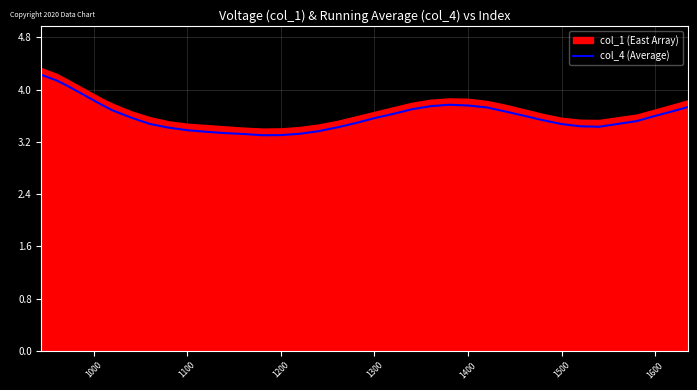

How many interior local peaks (higher than both neighbors) does the data have?

1